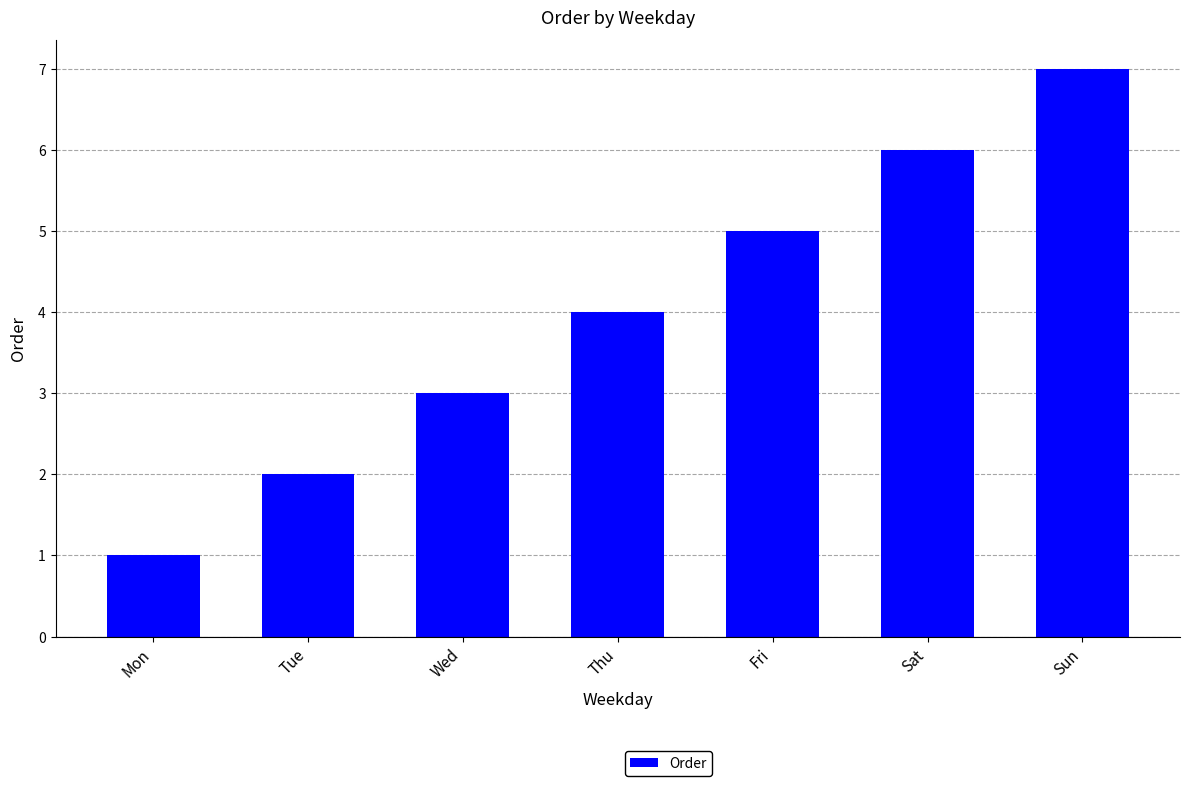

What is the average value?

4